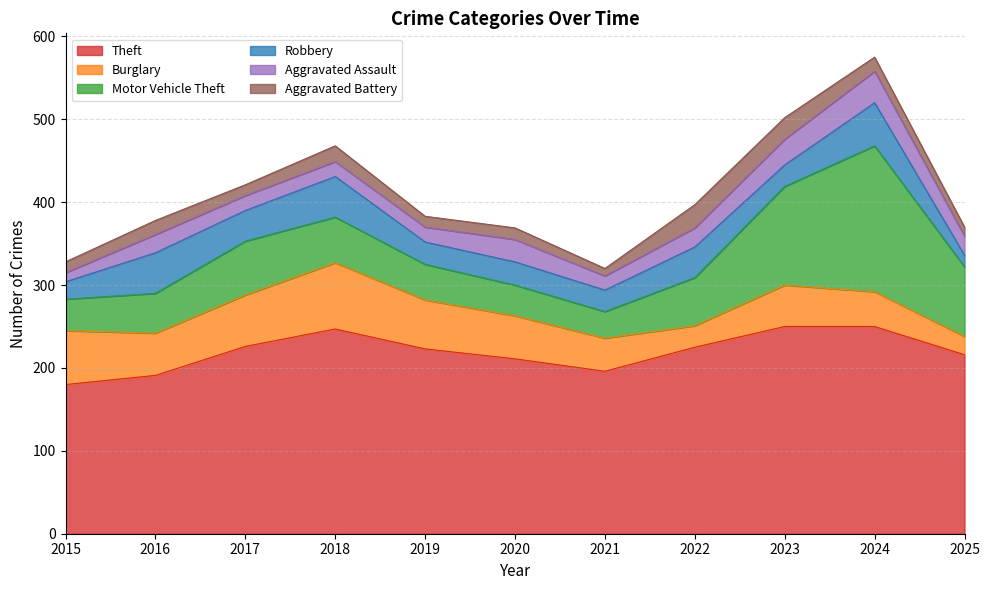

After their last crossing, which series has the higher values: Motor Vehicle Theft or Burglary?

Motor Vehicle Theft